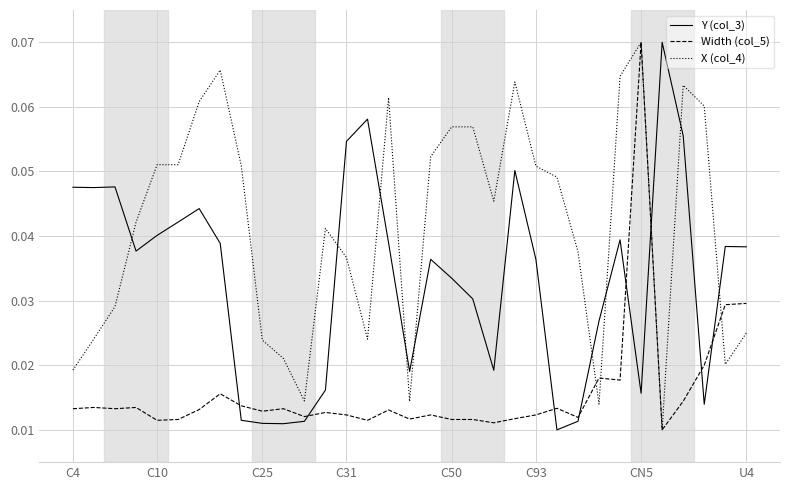

Which series has the largest total across all categories?

X (col_4)